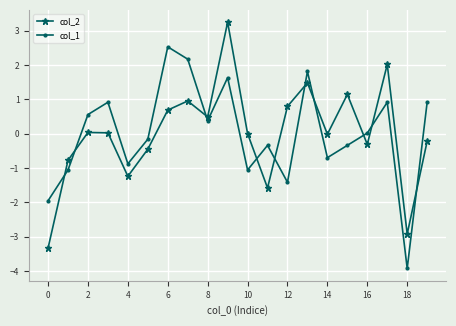

What is the value of the col_1 point at the 18th from the left?

0.9